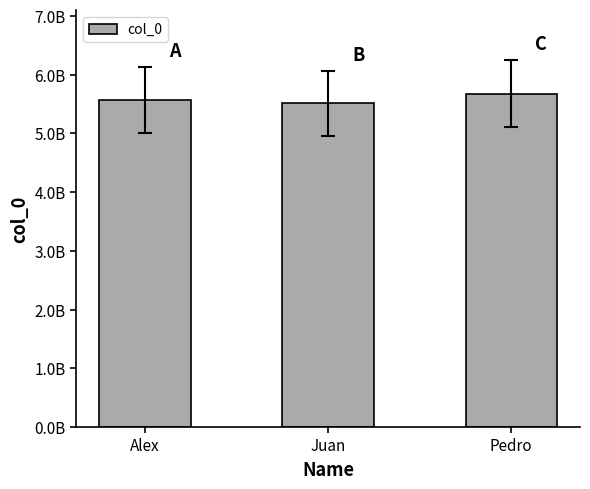

What is the label of the 1st bar from the left?

Alex